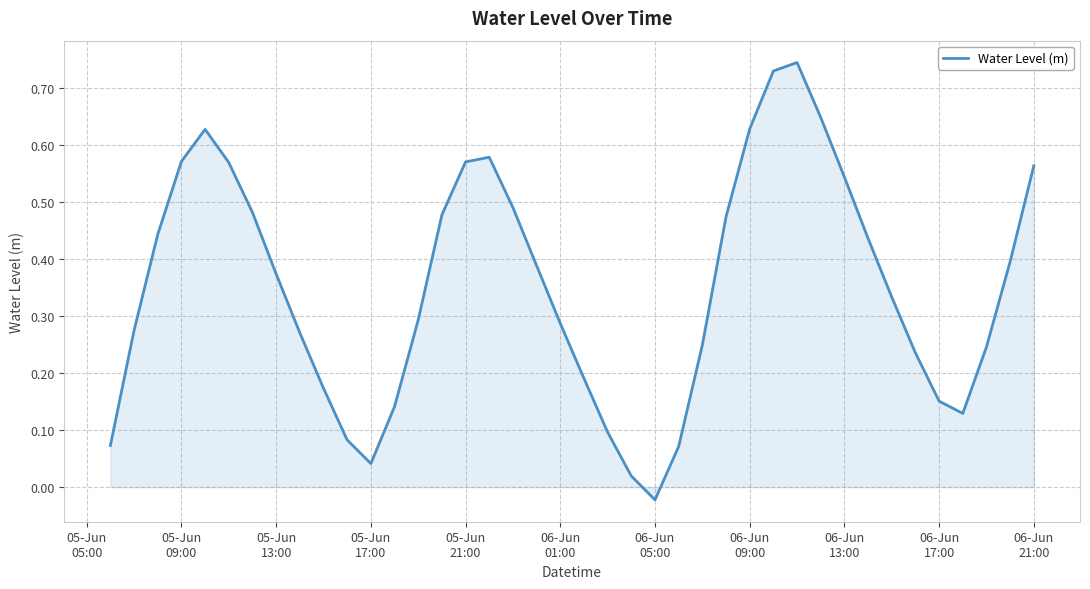

Count the number of categories in the chart.

40